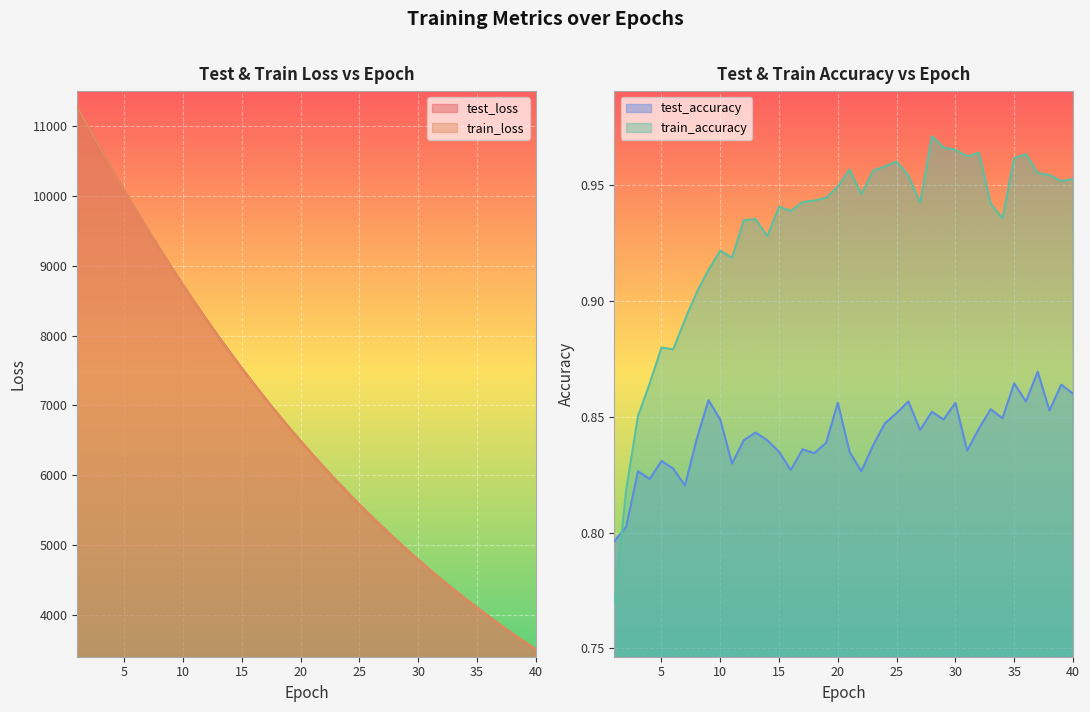

Rank the series by their maximum value, from highest to lowest.

train_loss, test_loss, train_accuracy, test_accuracy